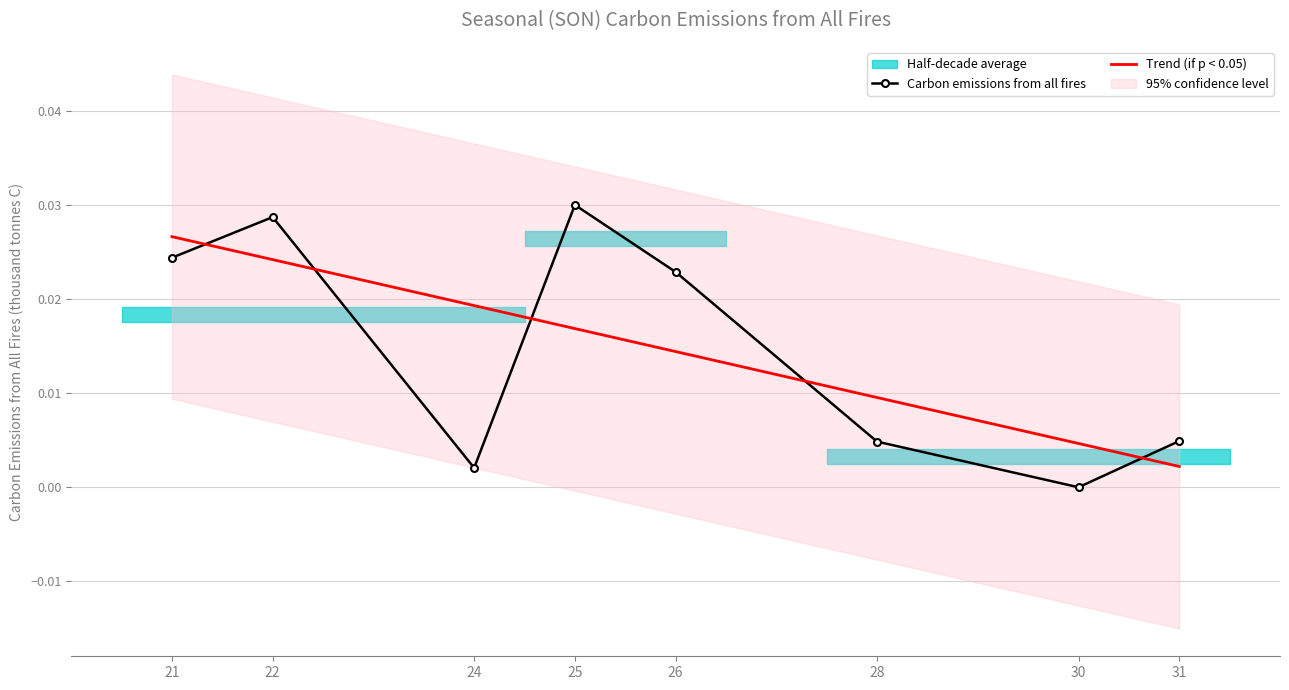

Which series has the largest range (max minus min)?

Carbon emissions from all fires